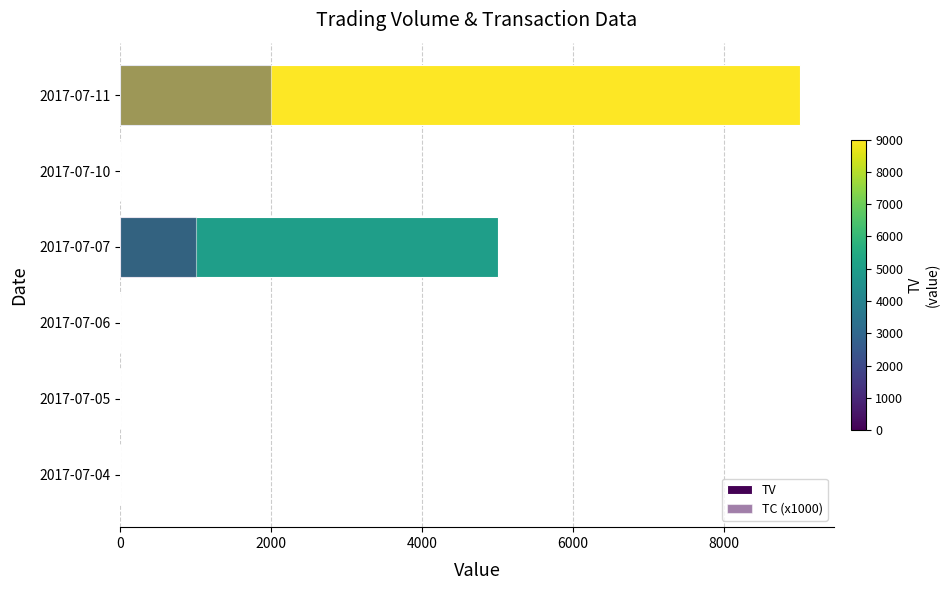

What is the average value of the TV series?

2333